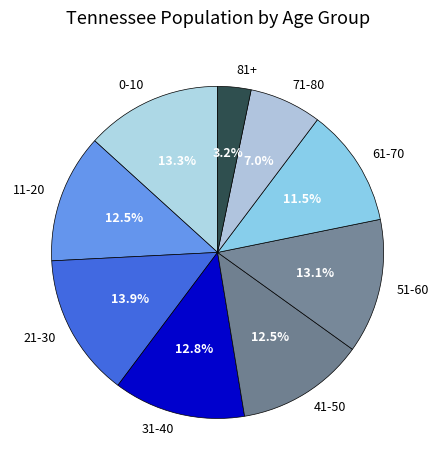

Does 21-30 represent more than half of the total?

No